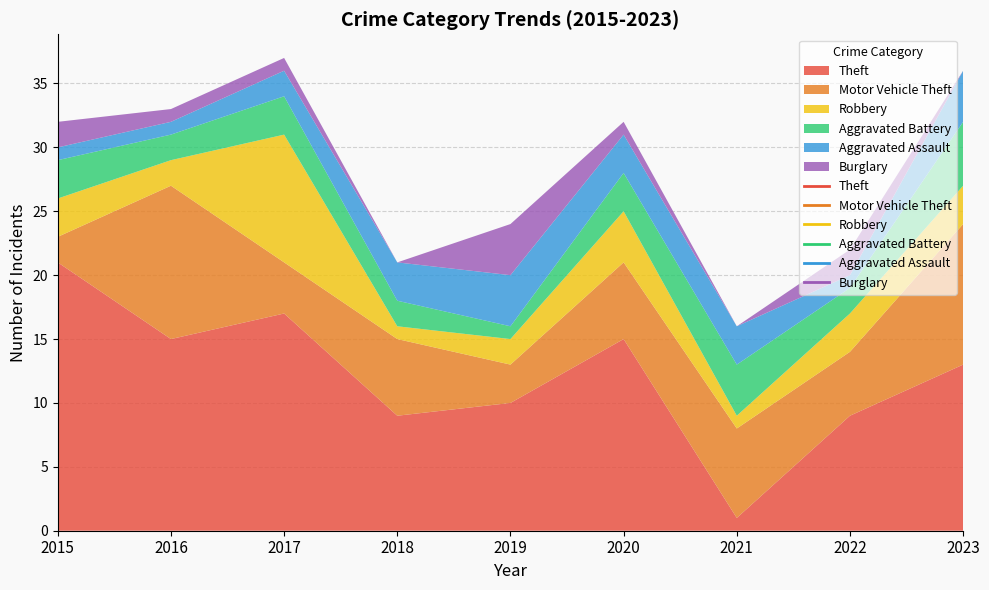

Which category has the lowest value across all series?

2018